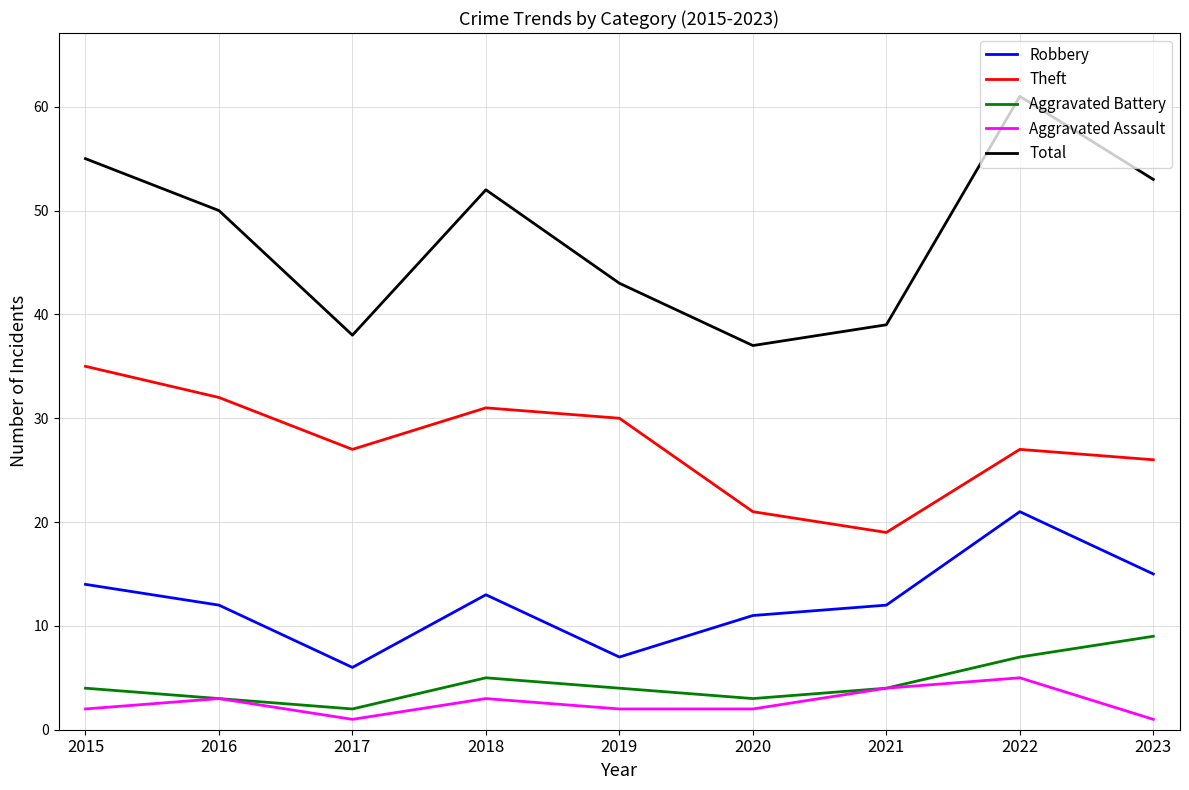

List the series in order of their peak value, highest first.

Total, Theft, Robbery, Aggravated Battery, Aggravated Assault